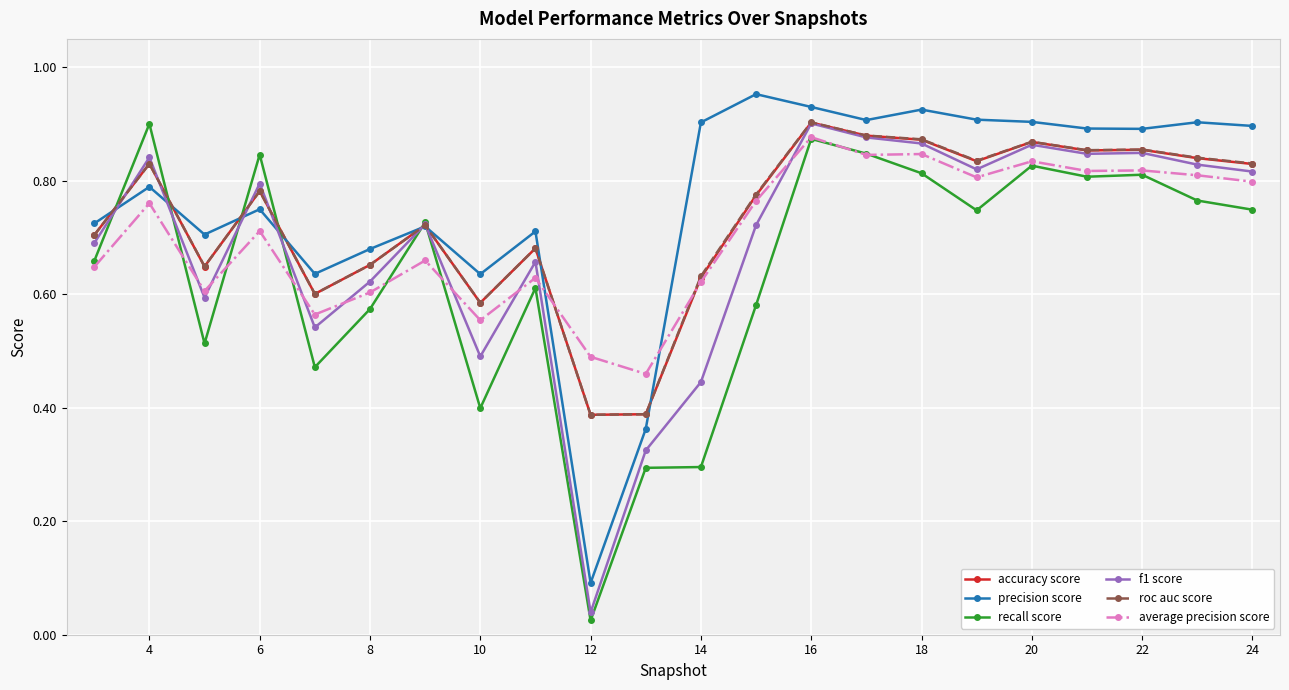

Which series ends up on top after the final intersection of accuracy score and recall score?

accuracy score